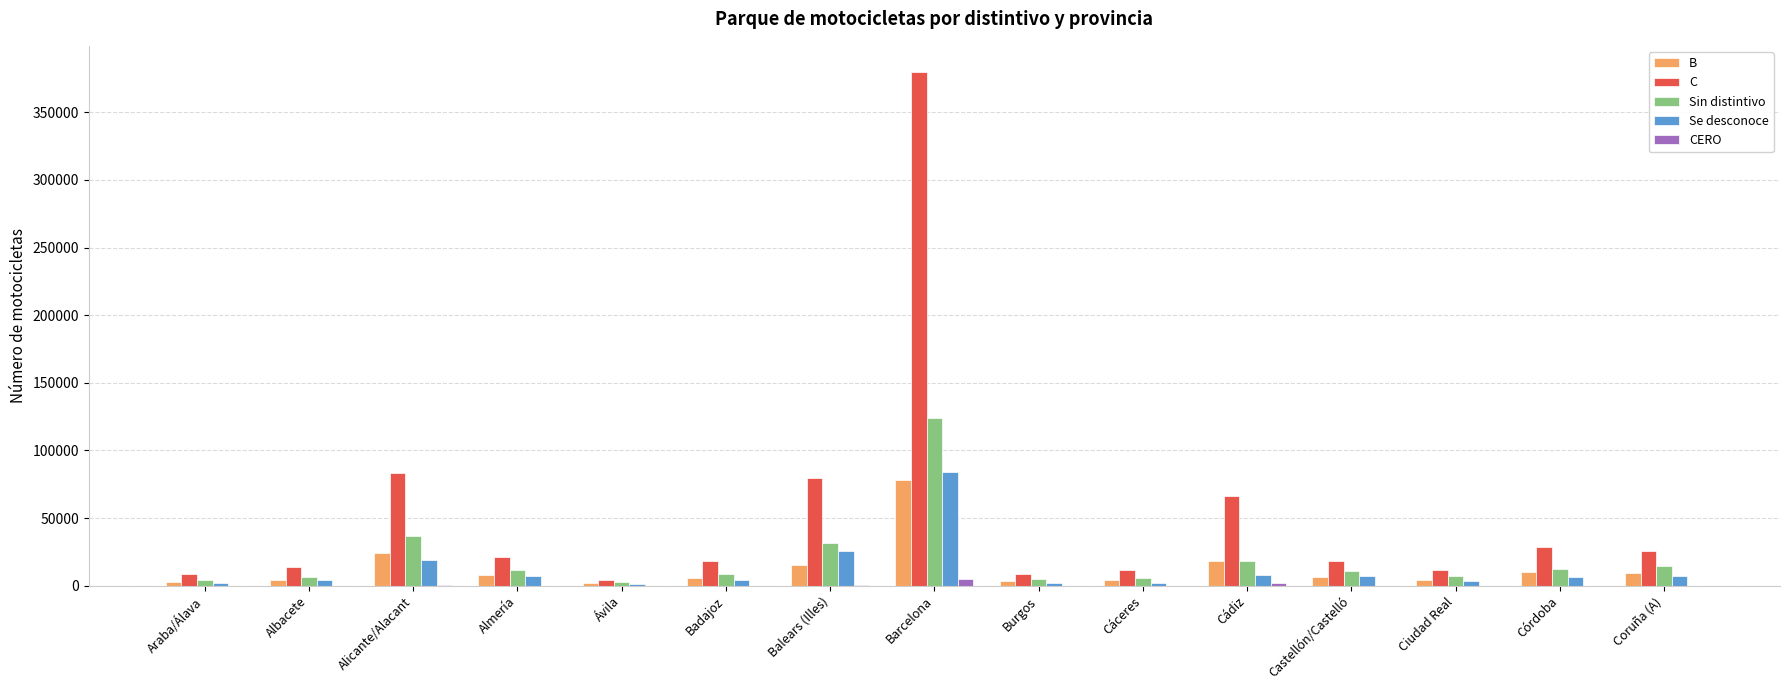

Where does the CERO series first go above 74?

Alicante/Alacant